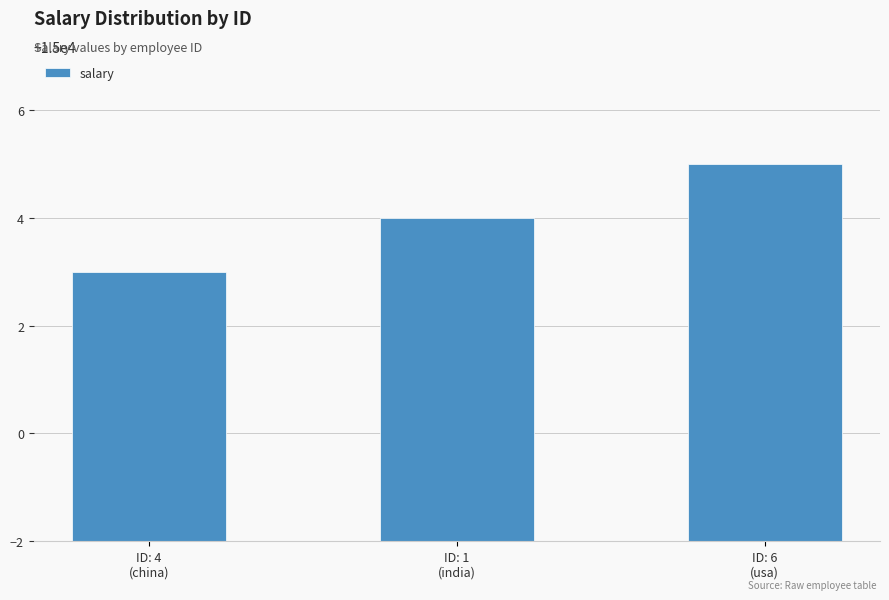

What is the approximate value at ID: 1
(india)?

15004